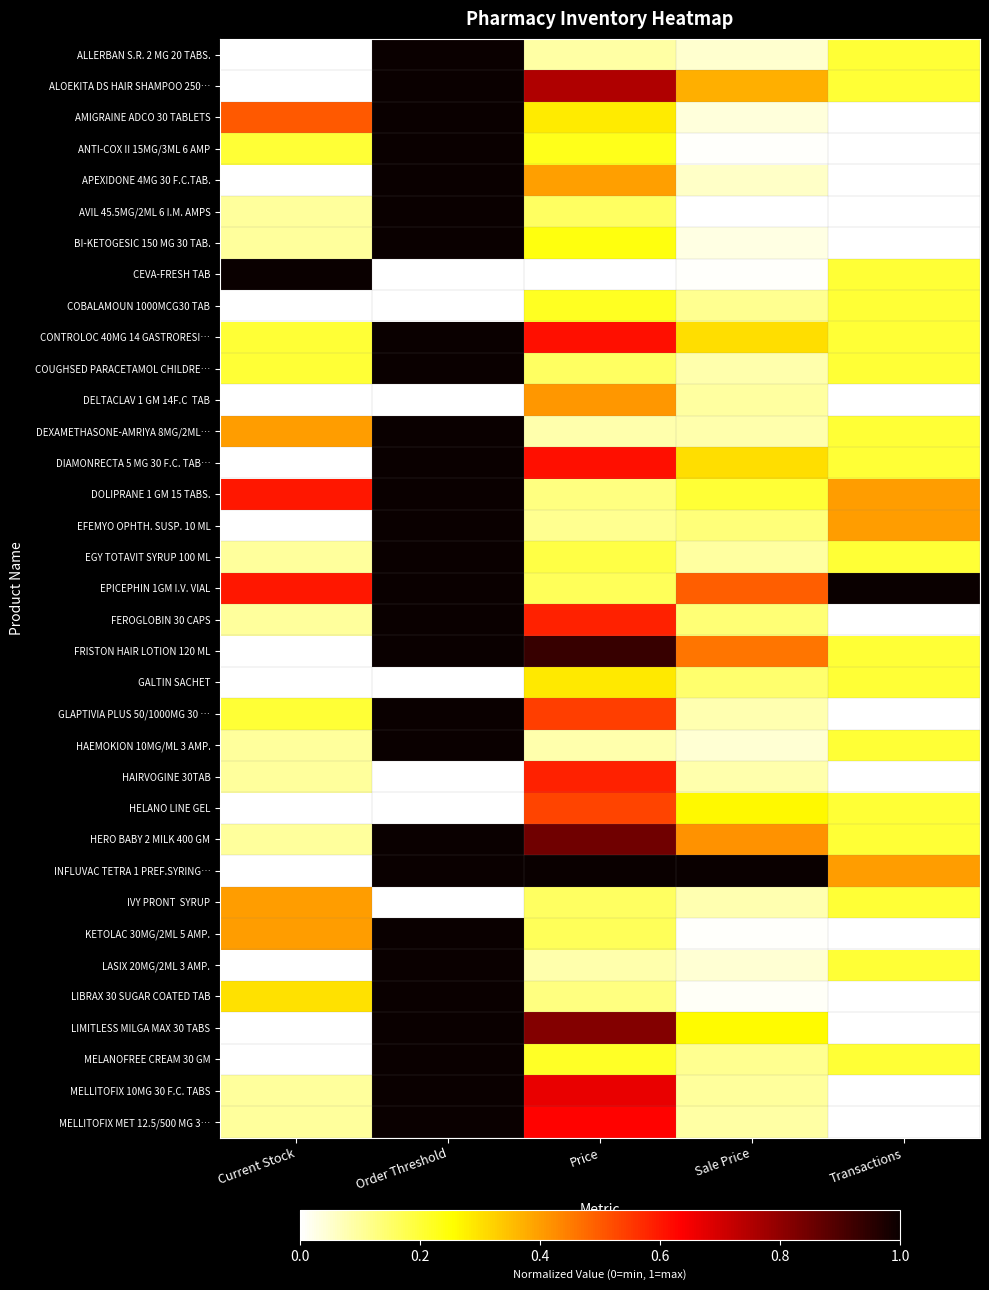

What is the maximum value shown in the chart?

1.0